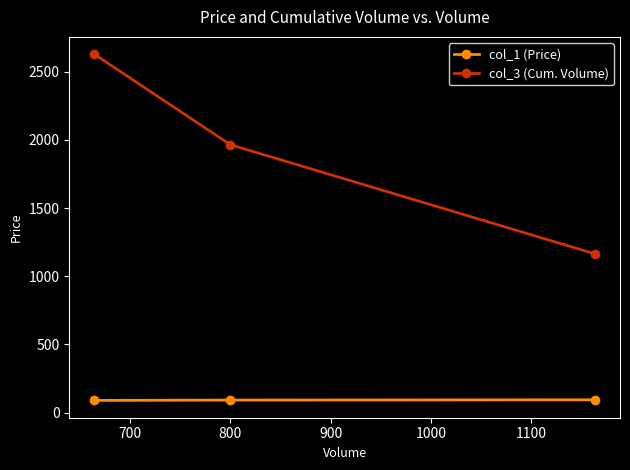

Which series has the largest total across all categories?

col_3 (Cum. Volume)